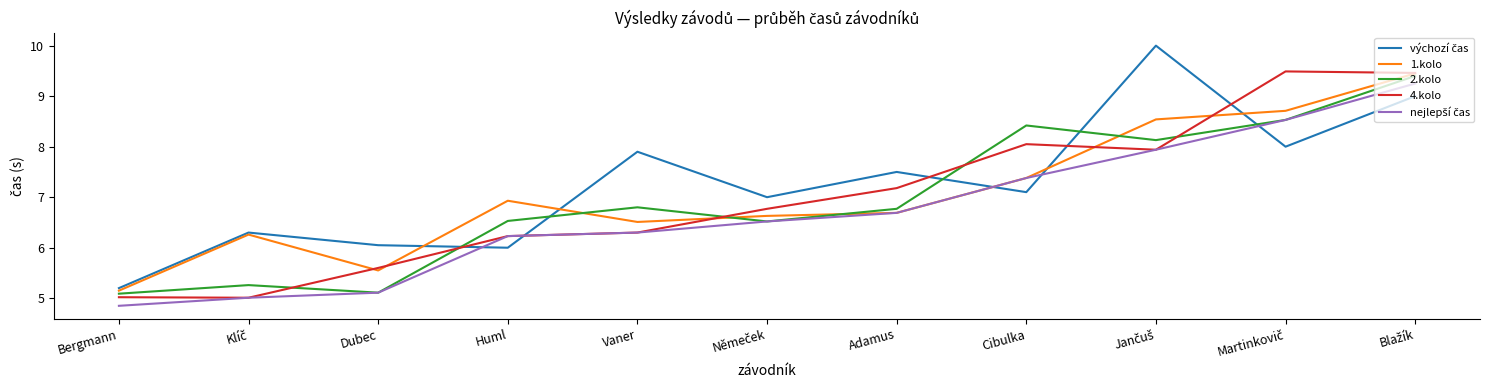

The 4.kolo series shows 6.3 at Vaner. True or false?

True